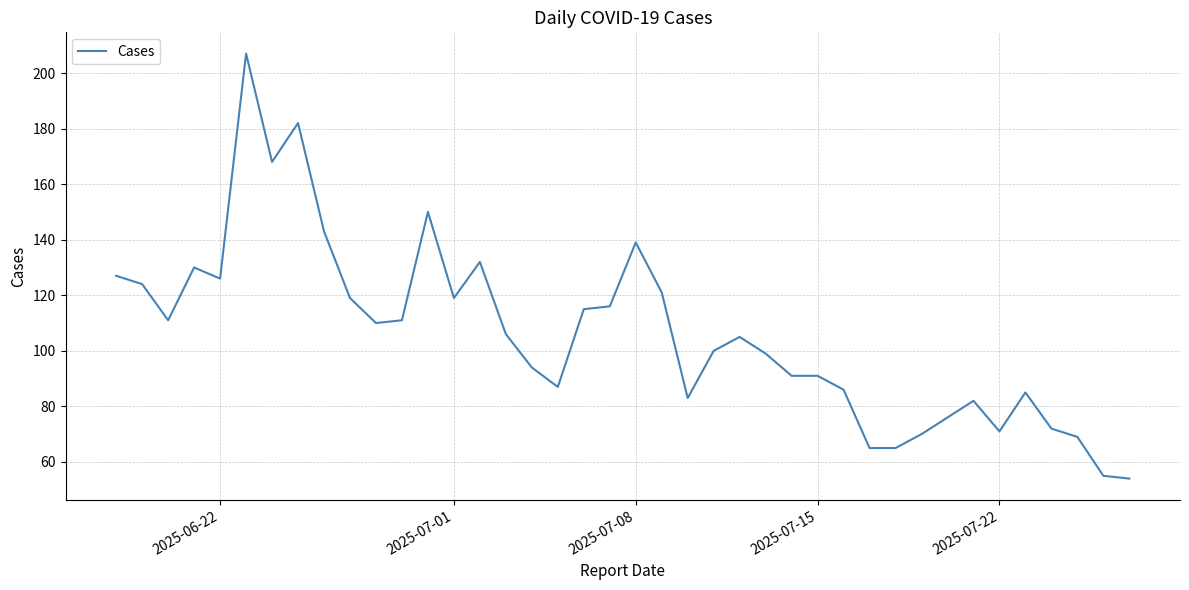

What is the difference between the maximum and minimum values?

153